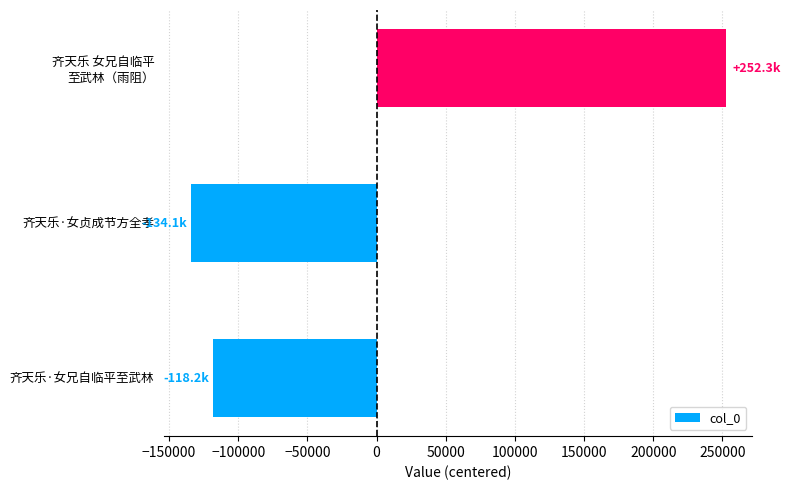

What is the change in value from 齐天乐·女兄自临平至武林 to 齐天乐·女贞成节方全孝?

-15921.0